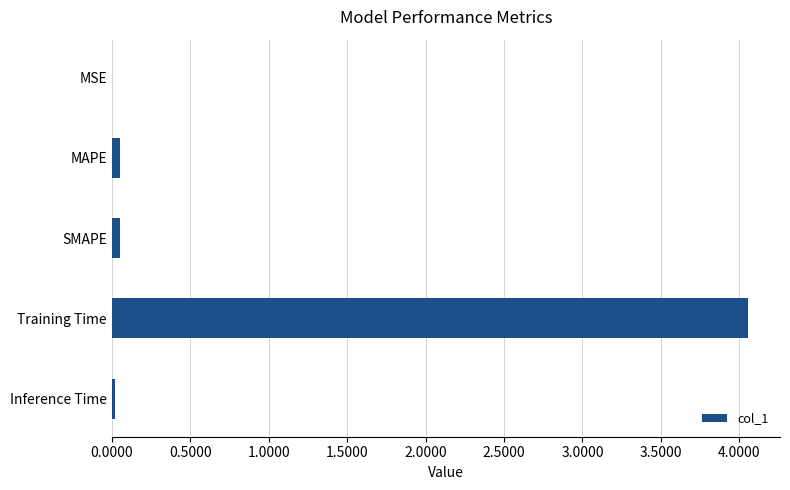

What is the sum of all values?

4.2